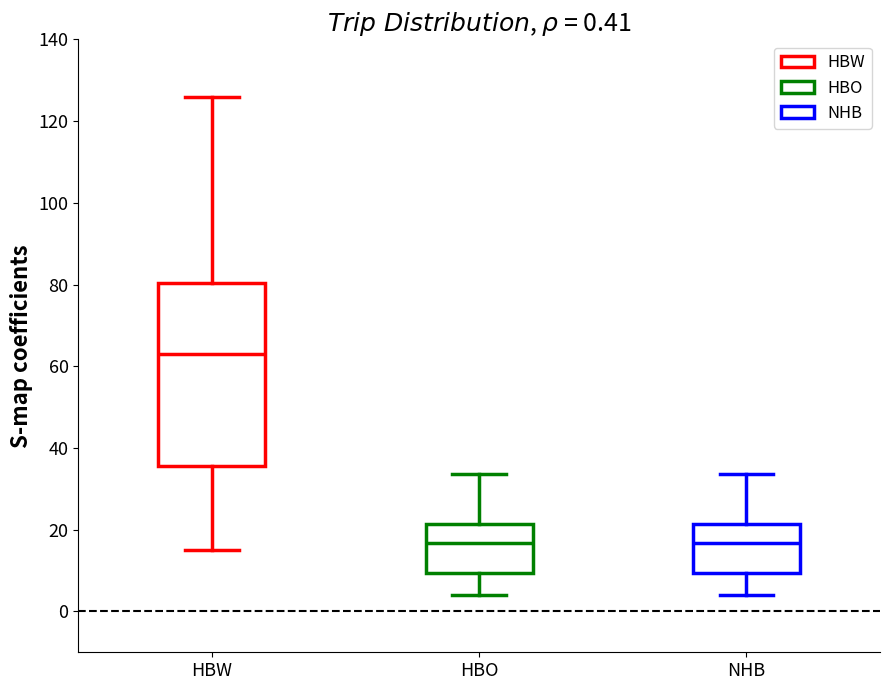

Which box is the tallest, from its lower edge to its upper edge?

HBW